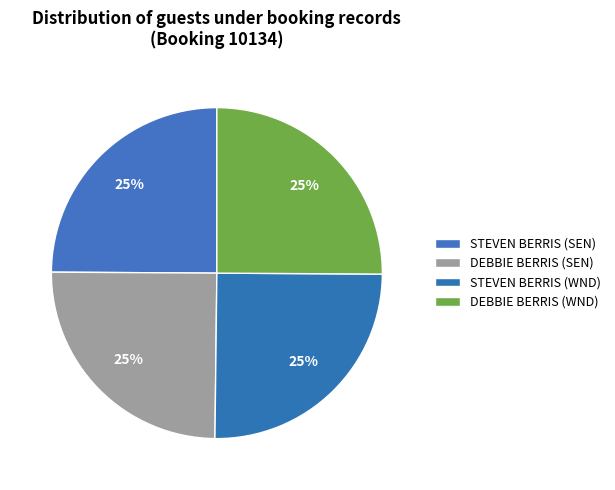

How many slices are in this pie chart?

4